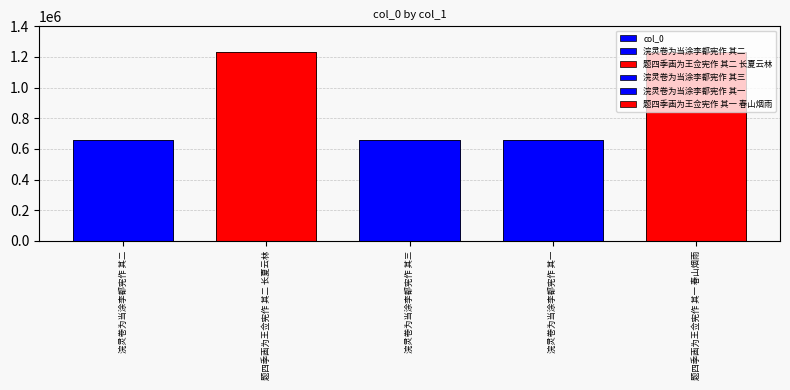

How many bars are there in total?

5